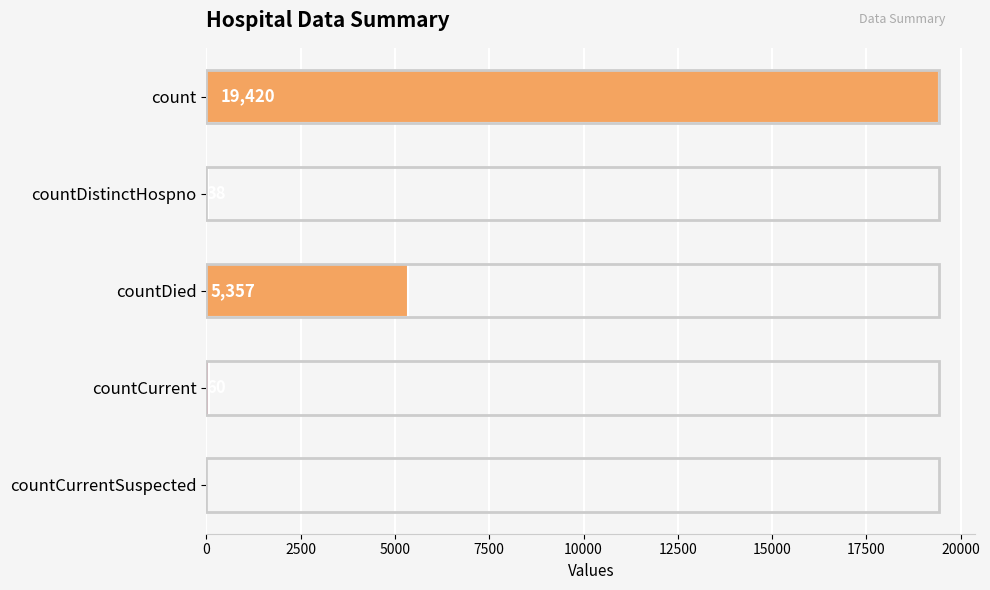

Which category has the highest value across all series?

count